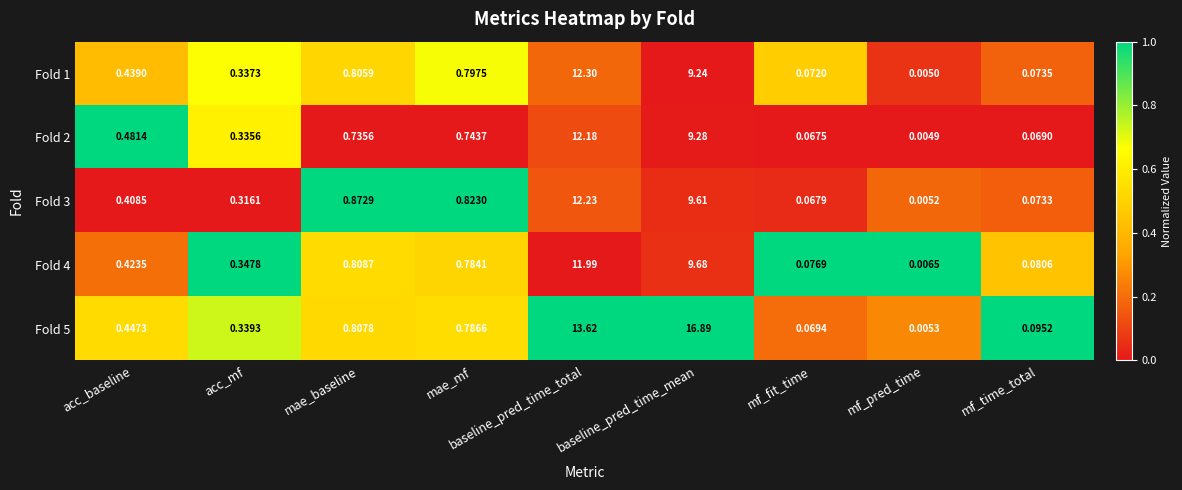

At how many categories does at least one series exceed 0?

9